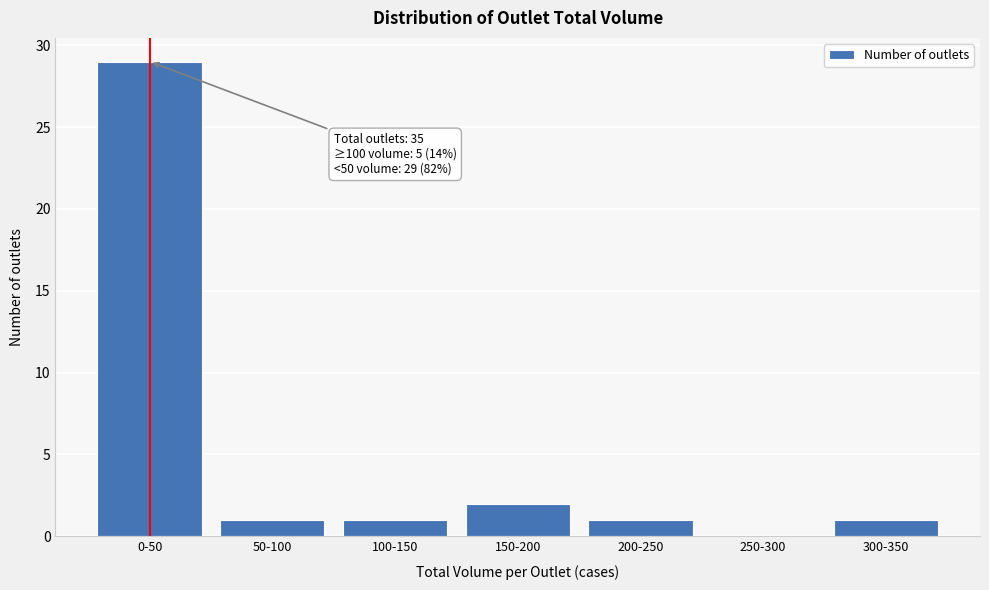

Reading right to left, list all the values displayed in this chart.

300-350=1	250-300=0	200-250=1	150-200=2	100-150=1	50-100=1	0-50=29